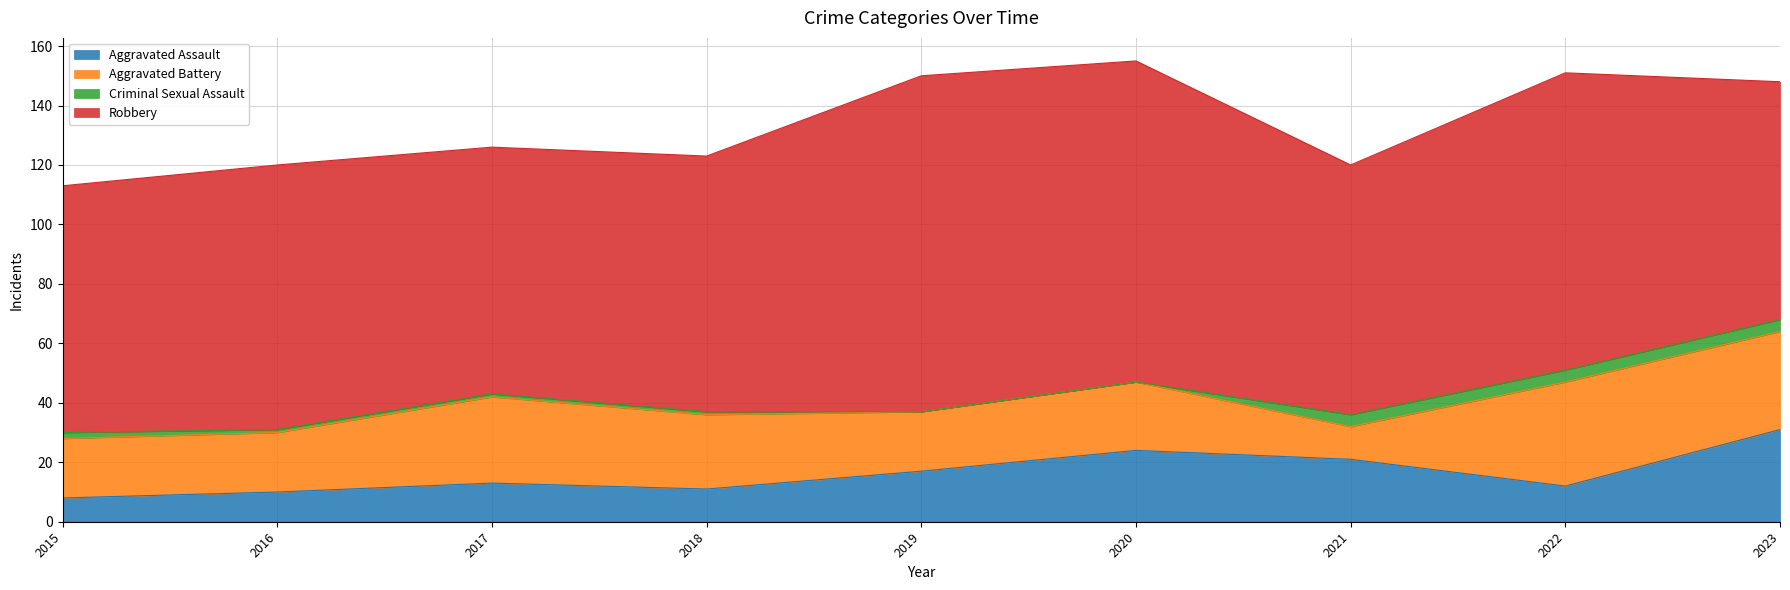

How many values in Criminal Sexual Assault are above zero?

7